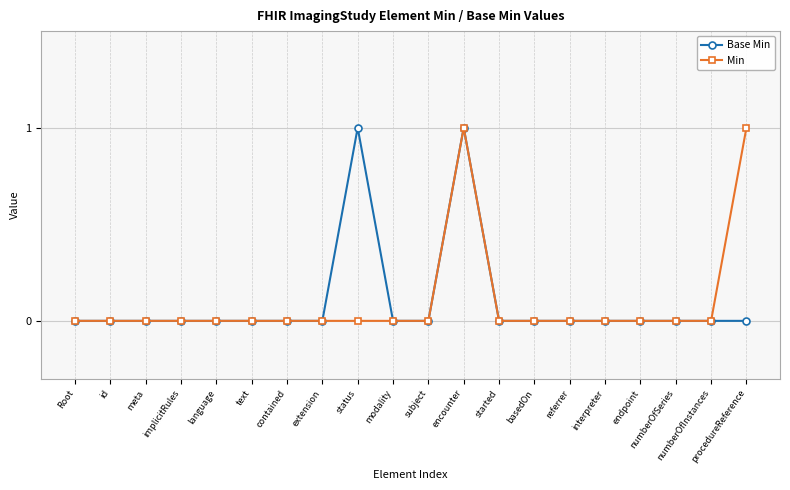

At which category is the sum across all series the highest?

encounter